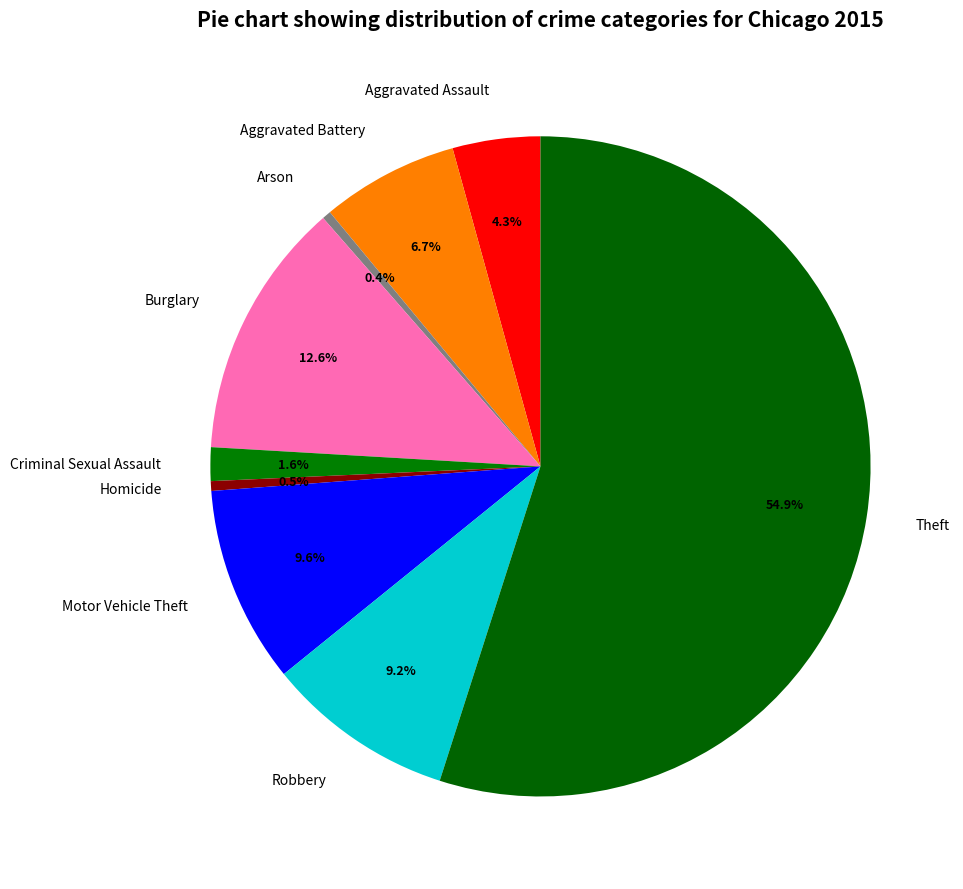

What is the ratio of the value at Theft to the value at Homicide?

115.6